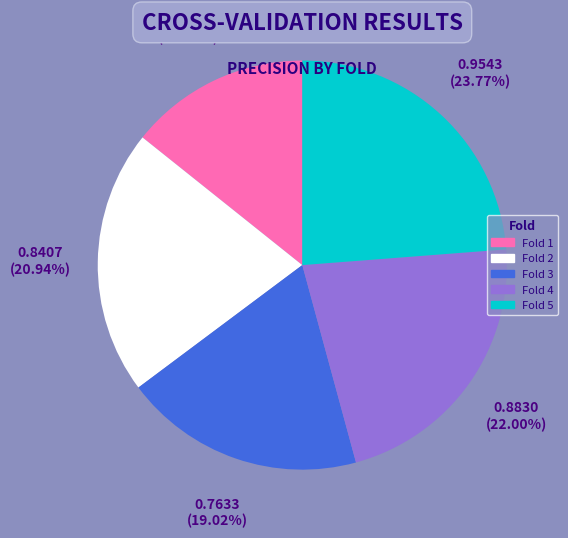

Is there any slice that represents more than half of the pie?

No